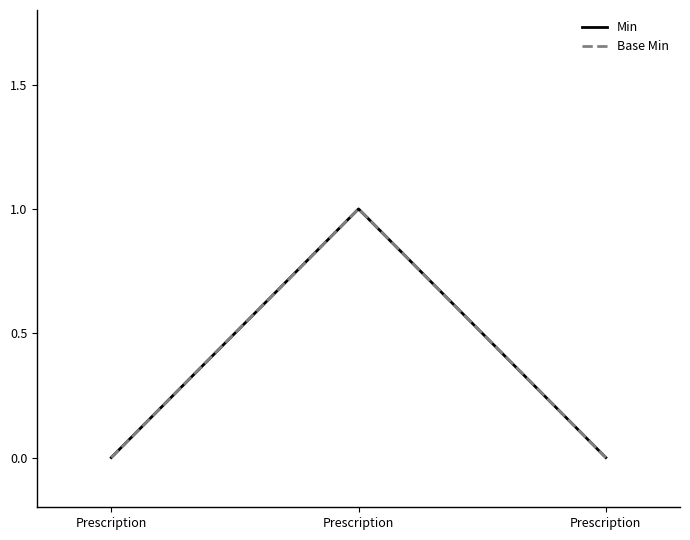

How many lines are shown in the chart?

2